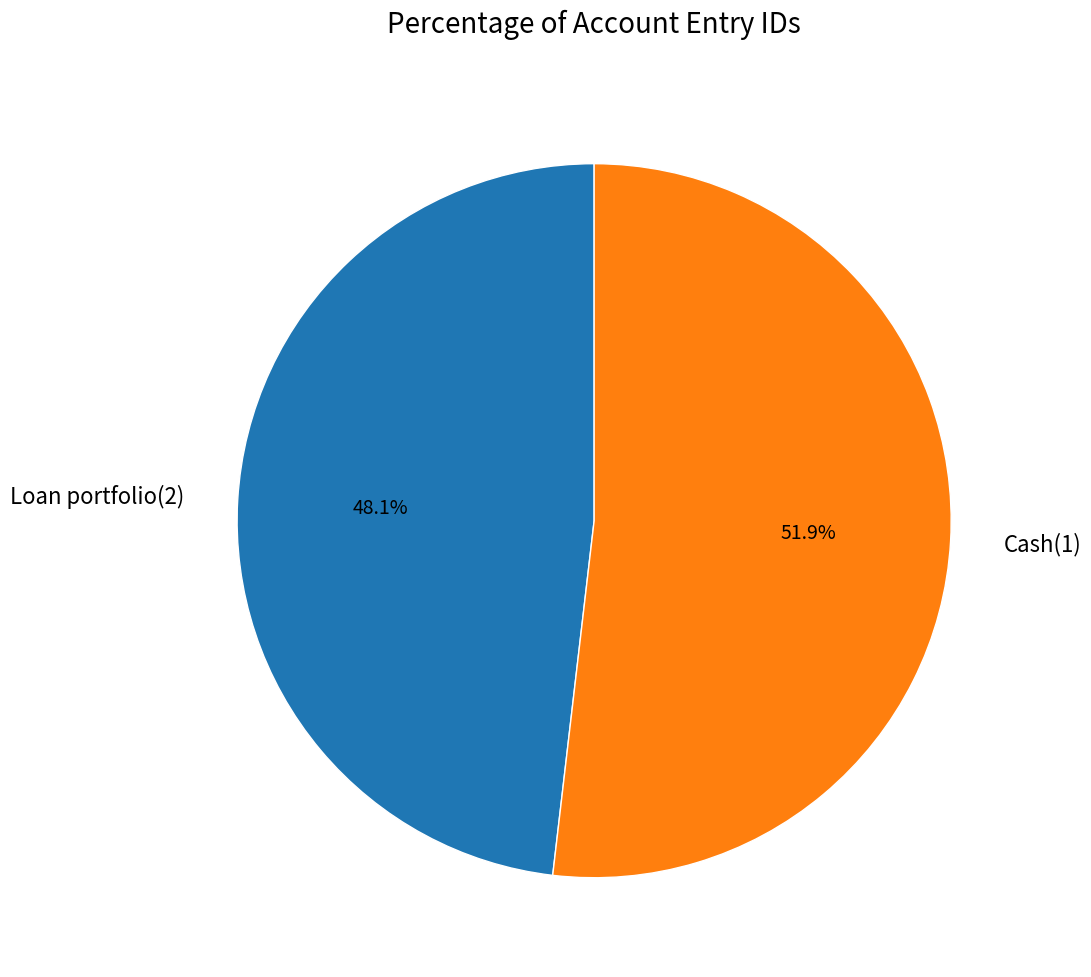

Combined, what portion of the pie is Loan portfolio(2) and Cash(1)?

100.0%